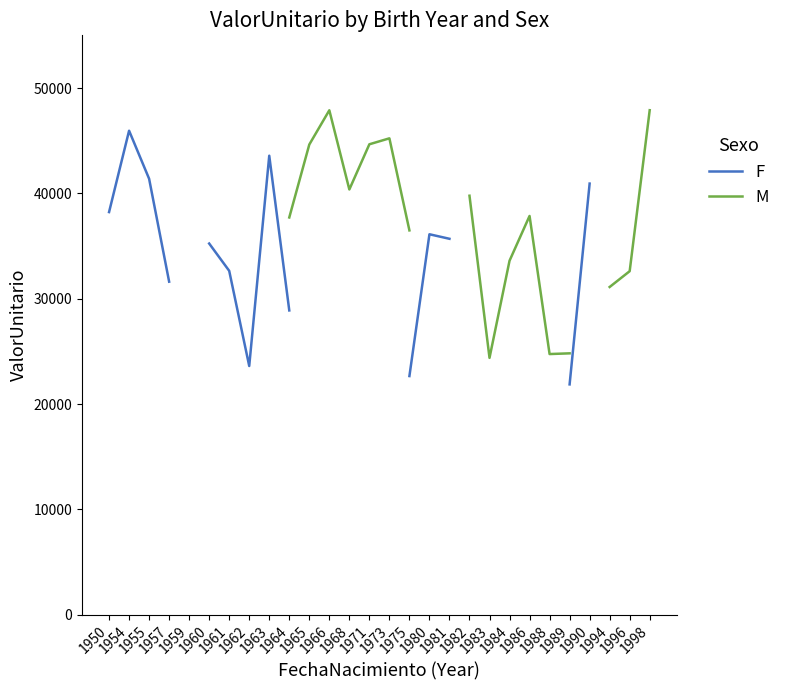

Is it true that F equals 21863.6 at 1989?

True